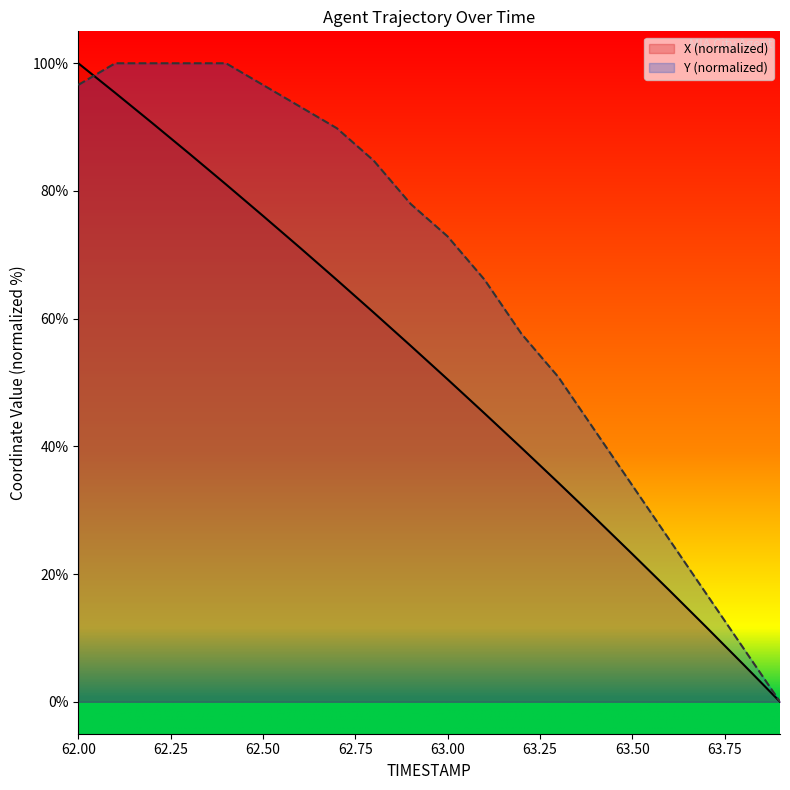

What are all the series names shown in the legend?

X (normalized), Y (normalized)